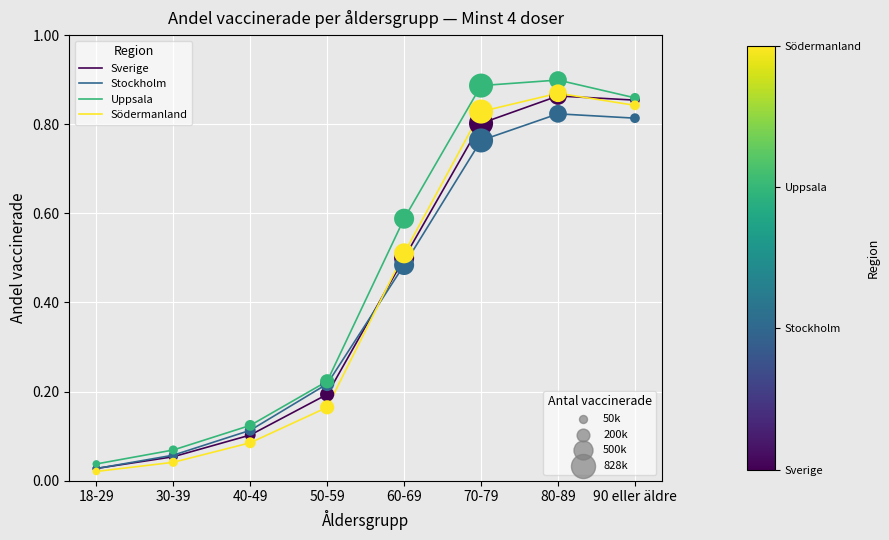

What position from the right is 70-79?

3